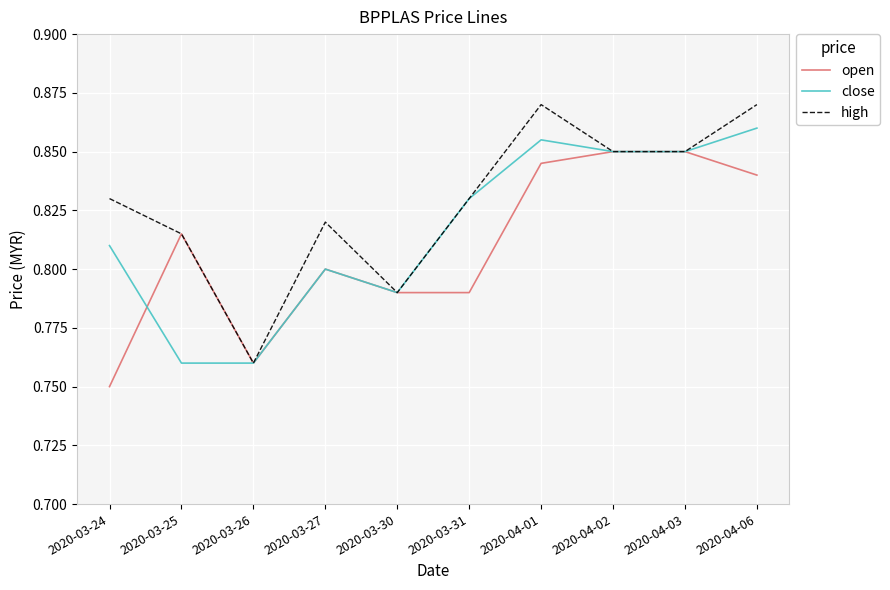

Count the close values in the range 0 to 1.

10